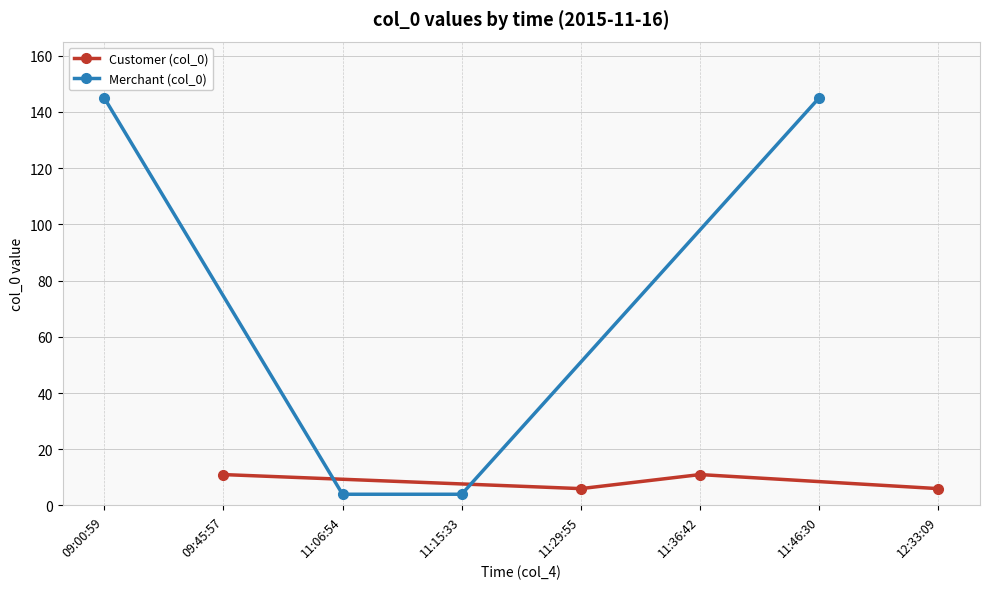

True or false: Merchant (col_0) has more than 1 points higher than both neighbors.

False